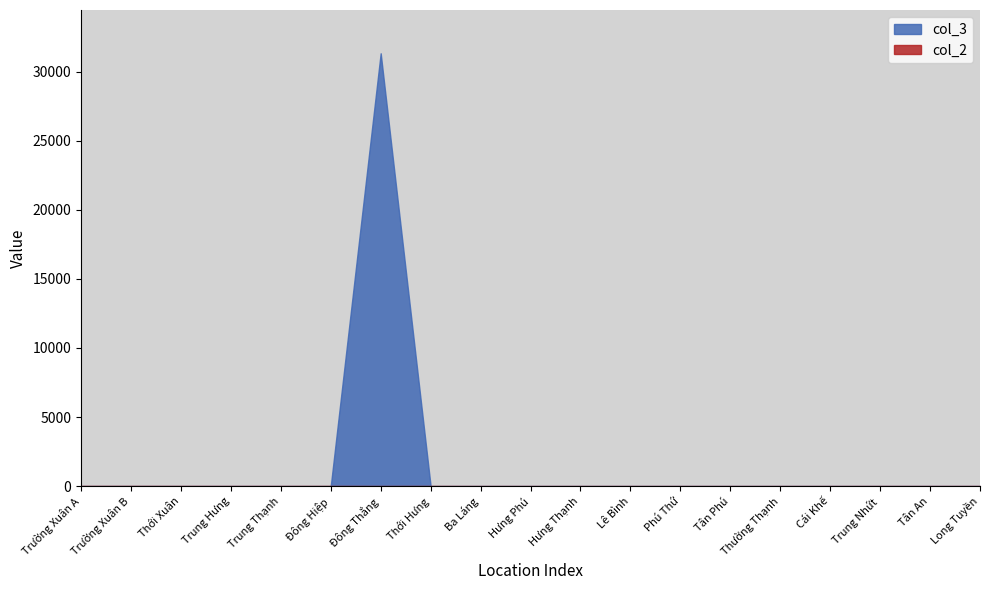

What is the label of the 18th point from the right?

Trường Xuân B